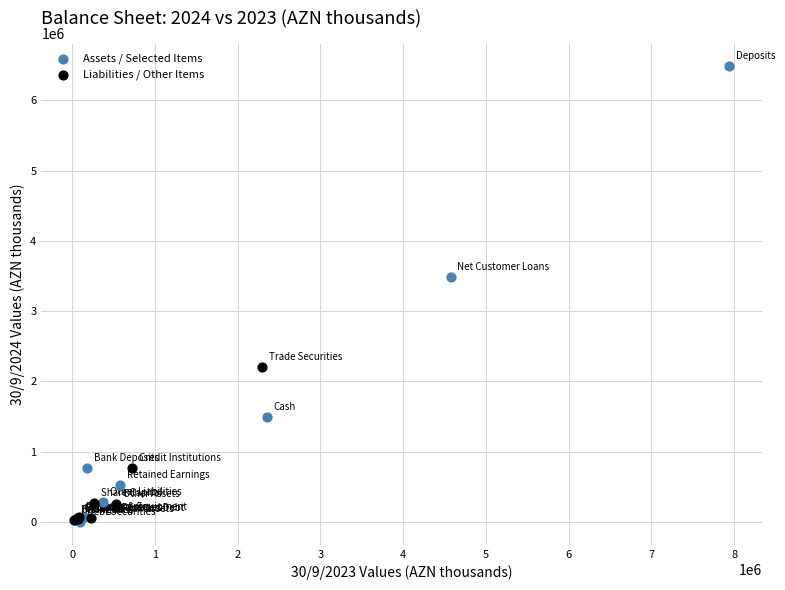

Which series has the largest Y range (max minus min)?

Assets / Selected Items